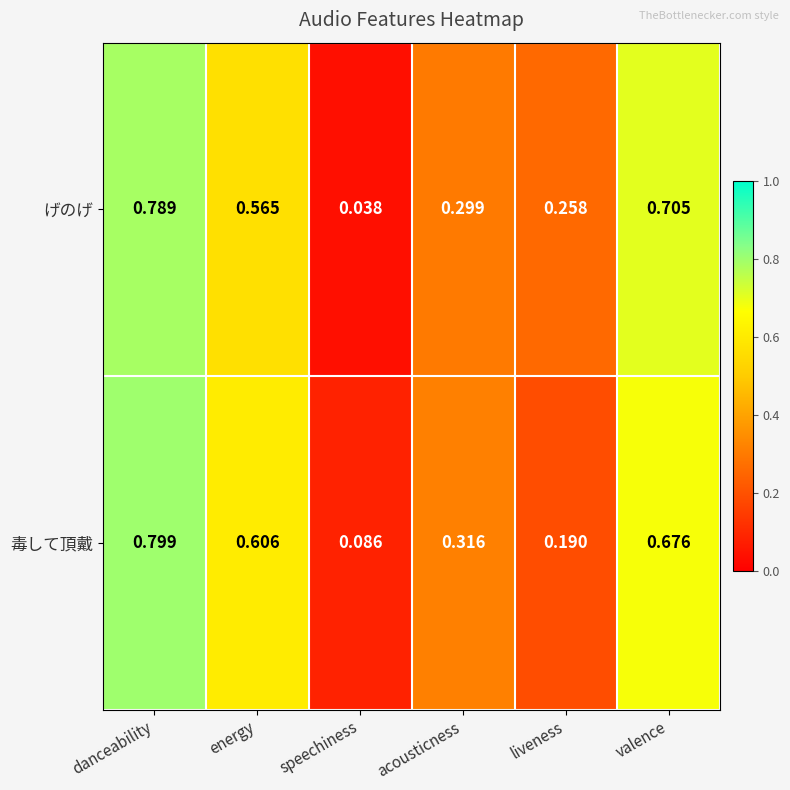

Which series has the largest total across all categories?

毒して頂戴